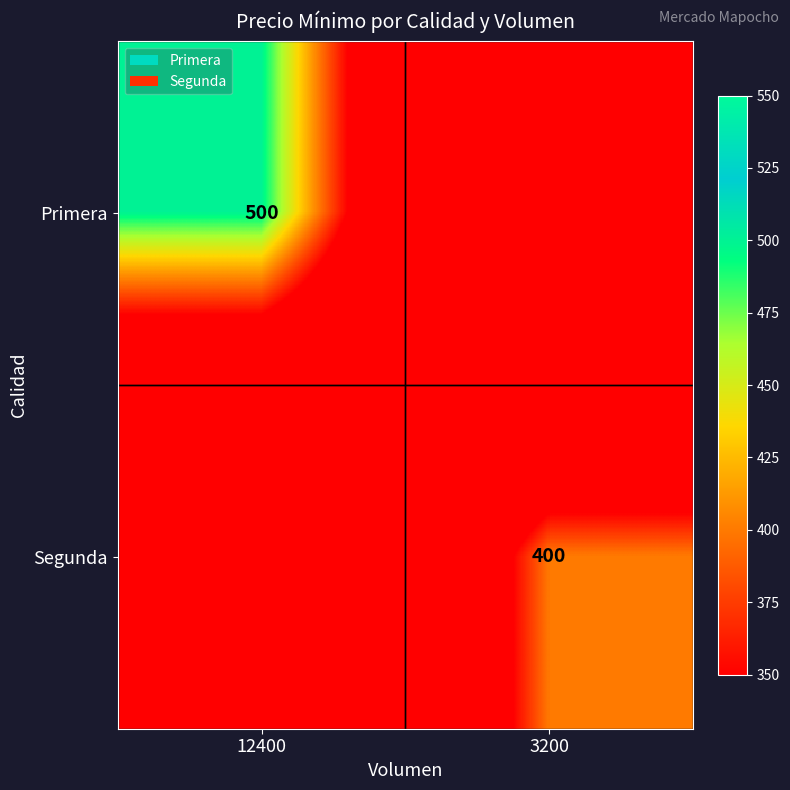

Is it true that Segunda equals 603 at 3200?

False